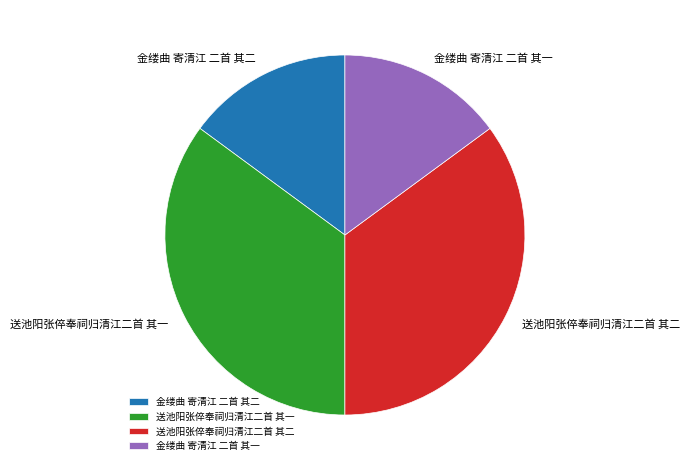

Is 金缕曲 寄清江 二首 其二 the majority of the pie?

No